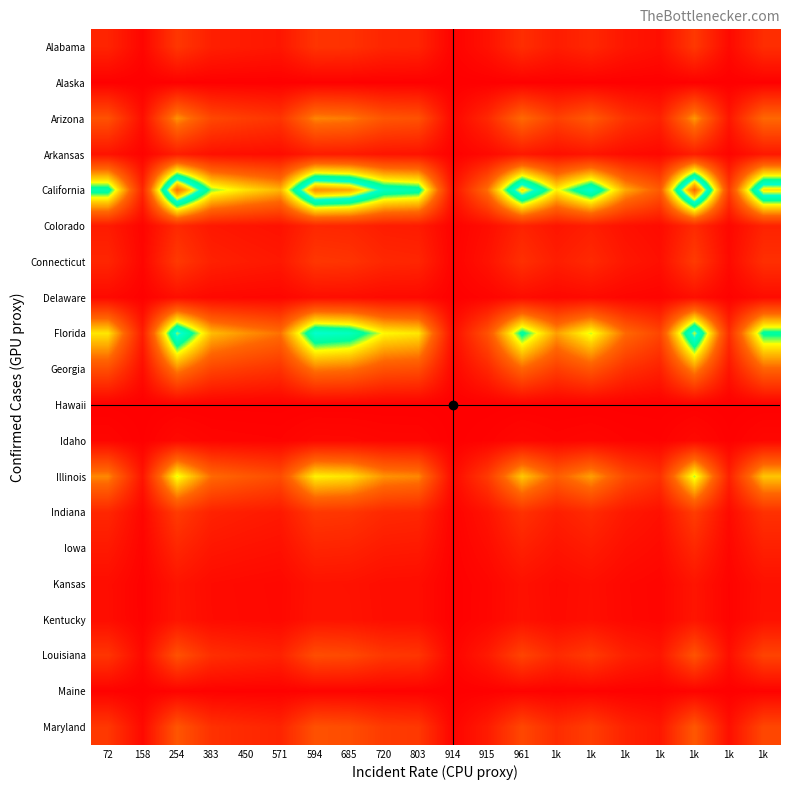

What is the spread (max minus min) of values at 915?

31459.9